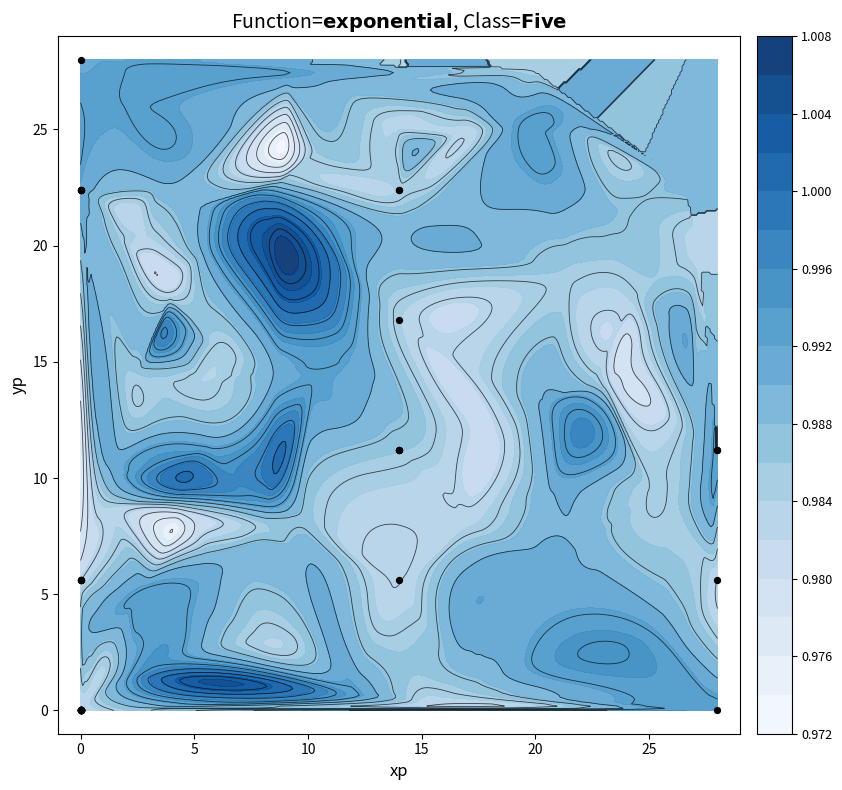

How many values exceed 0?

19